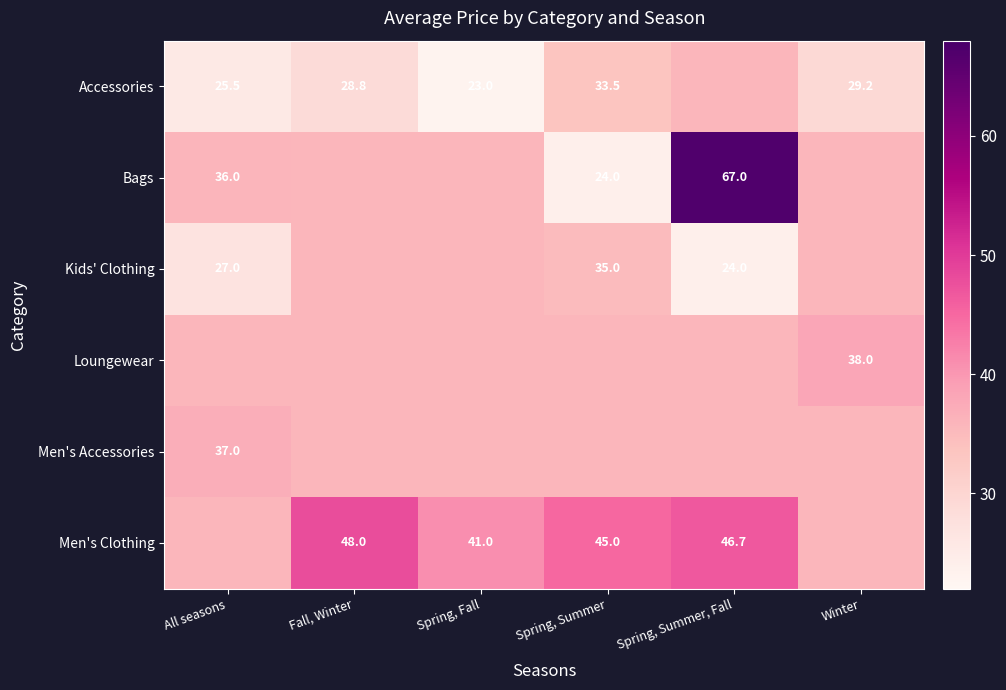

At which category is the sum across all series the highest?

Spring, Summer, Fall